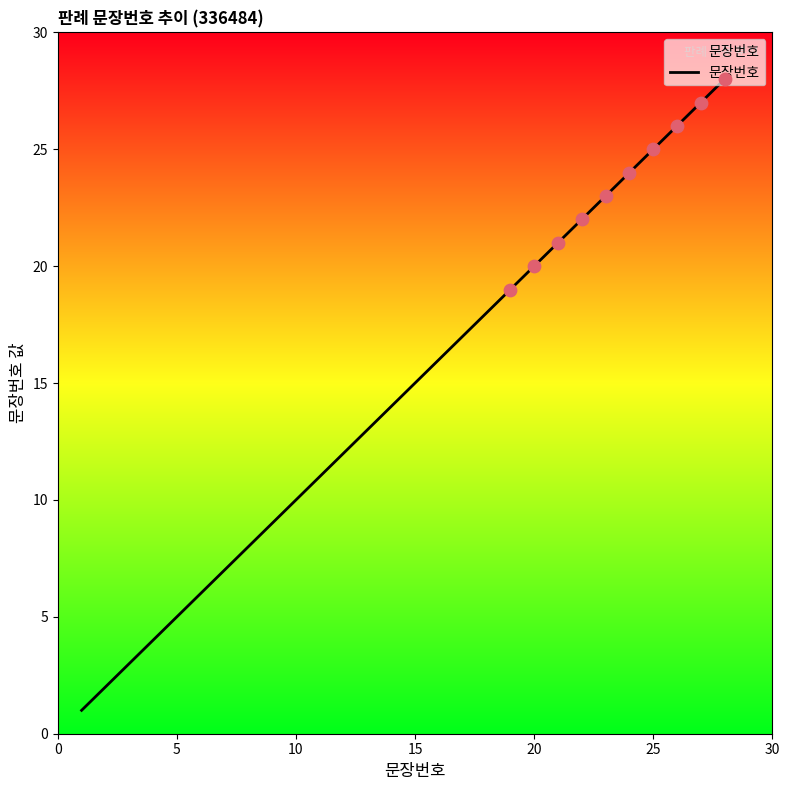

What is the greatest value displayed?

28